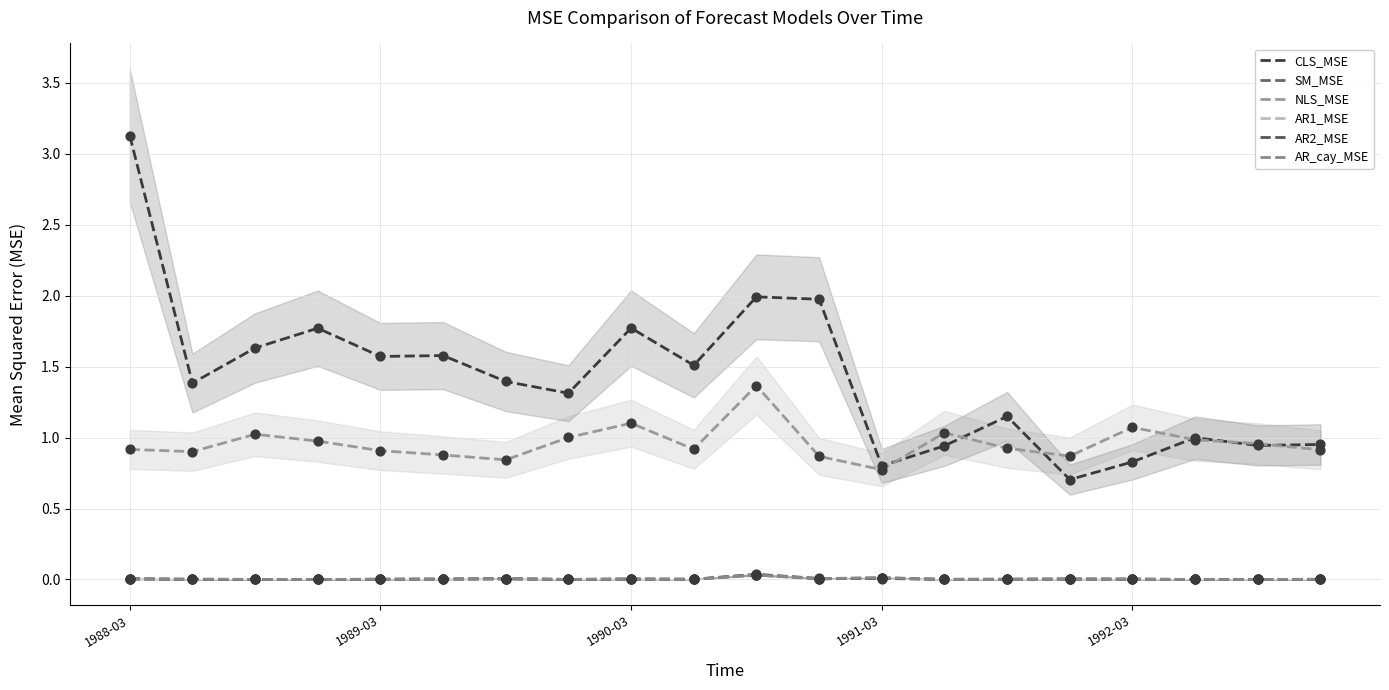

At how many categories does at least one series exceed 2?

1